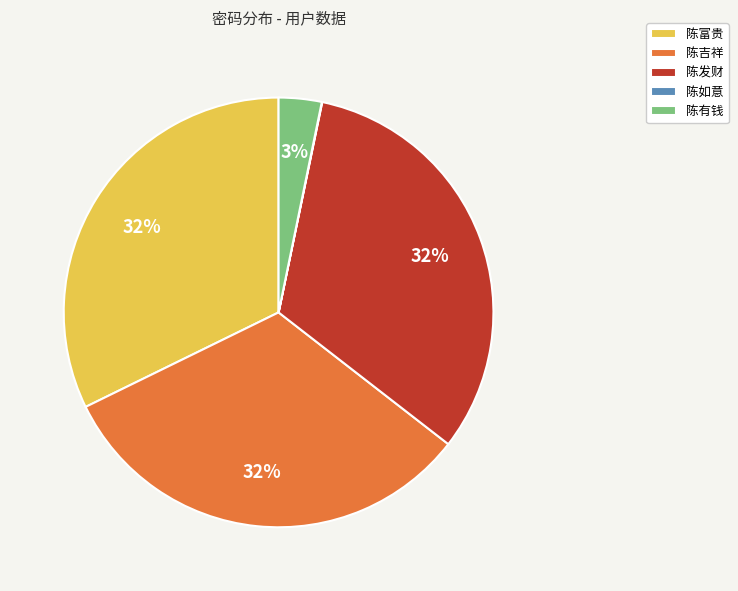

The 陈发财 slice represents 20% of the pie. True or false?

False